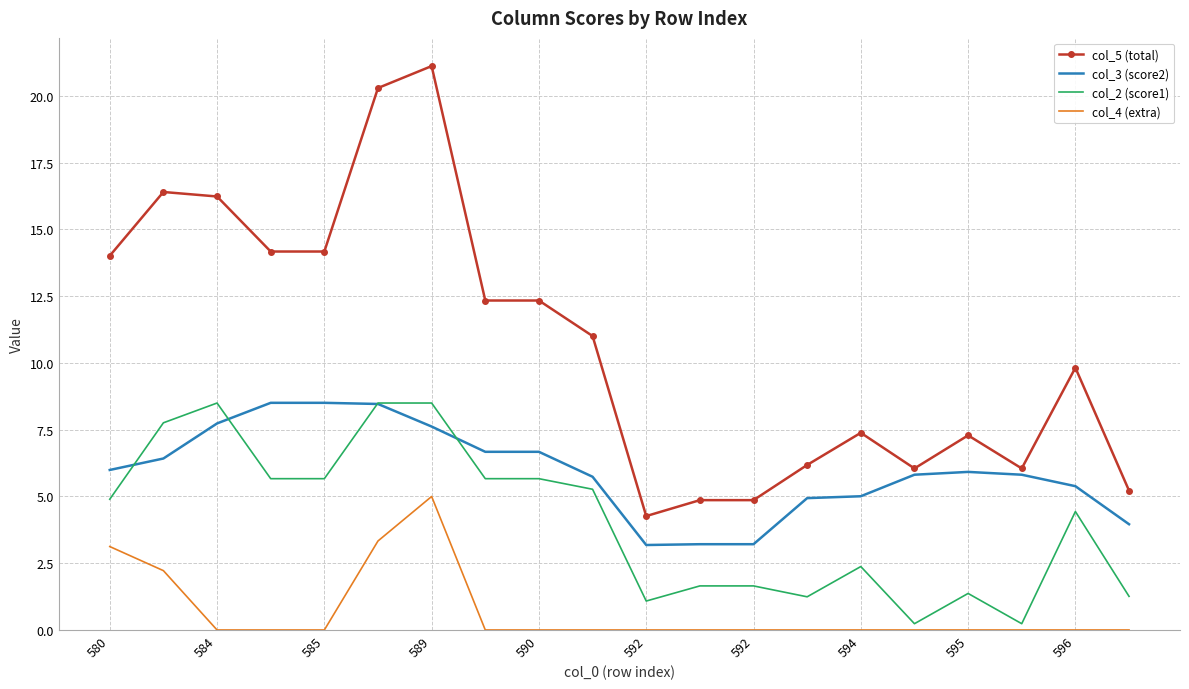

What is the maximum value for col_5 (total)?

21.1